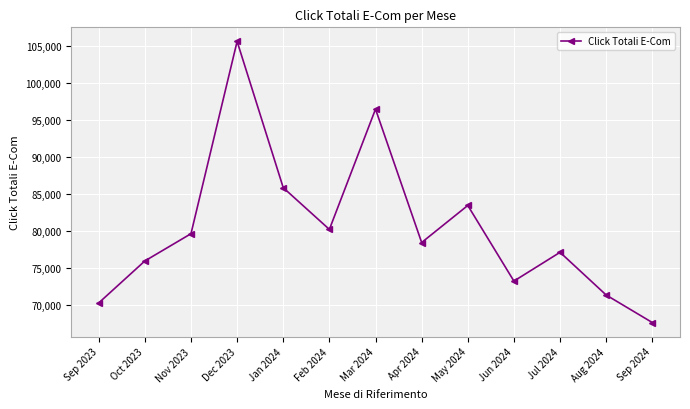

Rank the categories by value from lowest to highest.

Sep 2024, Sep 2023, Aug 2024, Jun 2024, Oct 2023, Jul 2024, Apr 2024, Nov 2023, Feb 2024, May 2024, Jan 2024, Mar 2024, Dec 2023